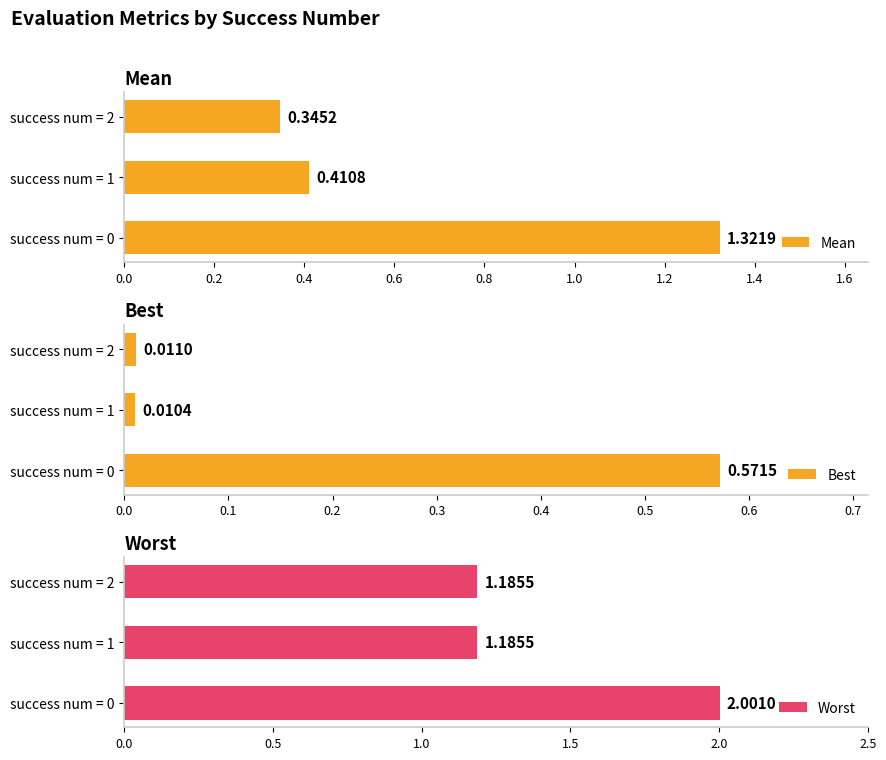

List the labels in order of Mean value, smallest first.

success num = 2, success num = 1, success num = 0